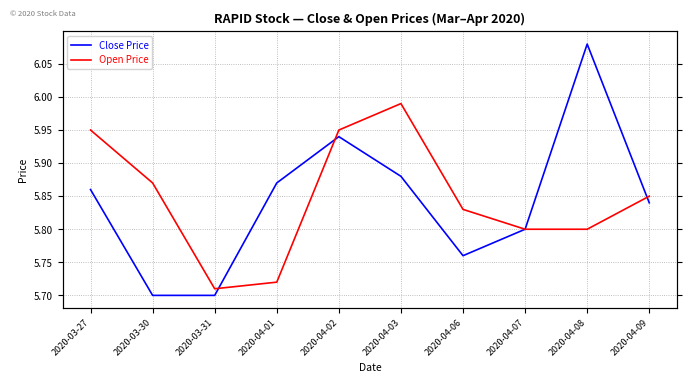

Which category has the lowest value across all series?

2020-03-30